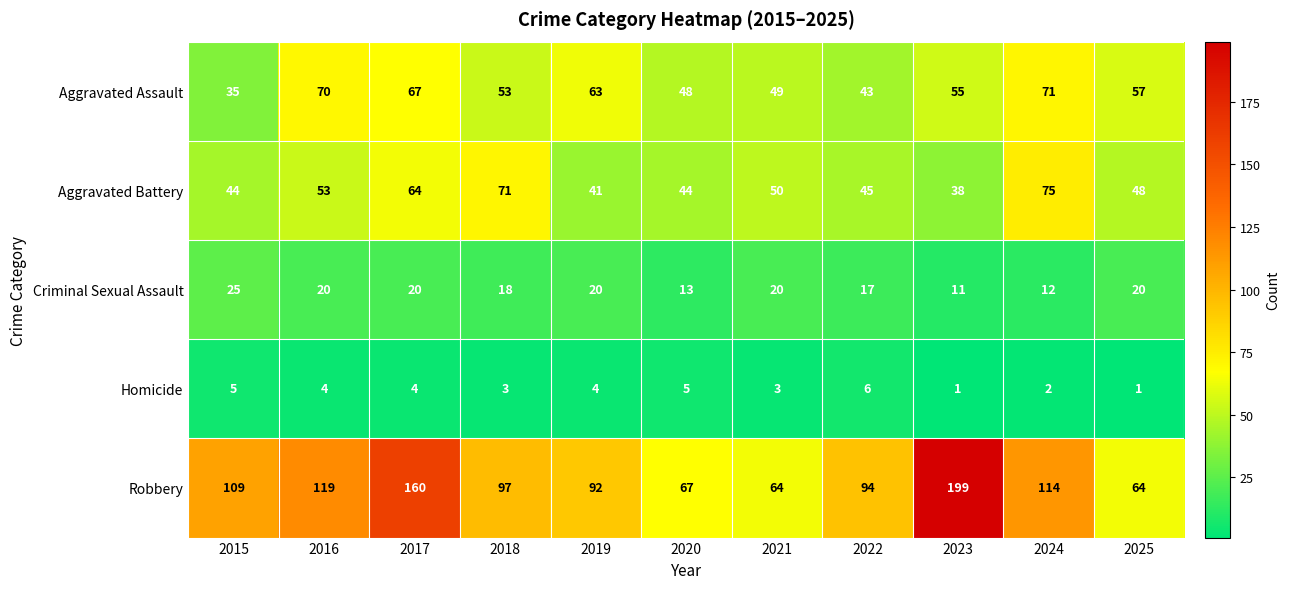

Which category has the lowest value in the Aggravated Battery series?

2023